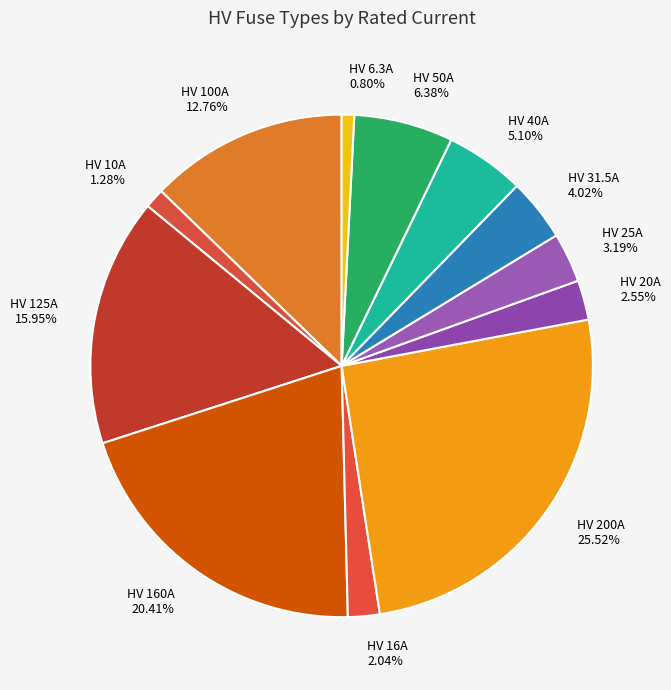

What percentage do HV 10A and HV 160A together represent?

21.7%